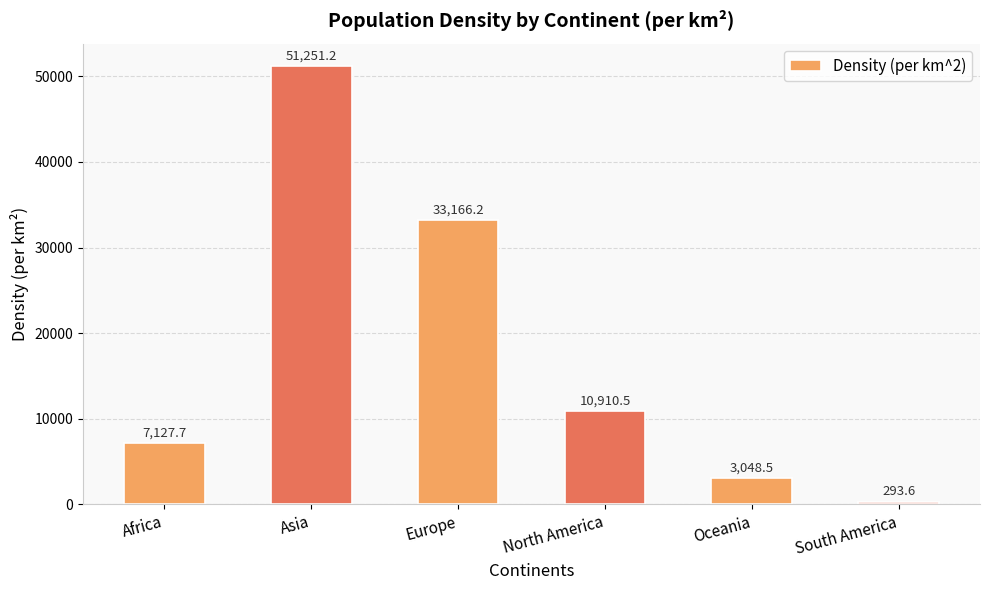

Reading right to left, what are all the values shown in this chart?

293.6	3048.5	10910.5	33166.2	51251.2	7127.7